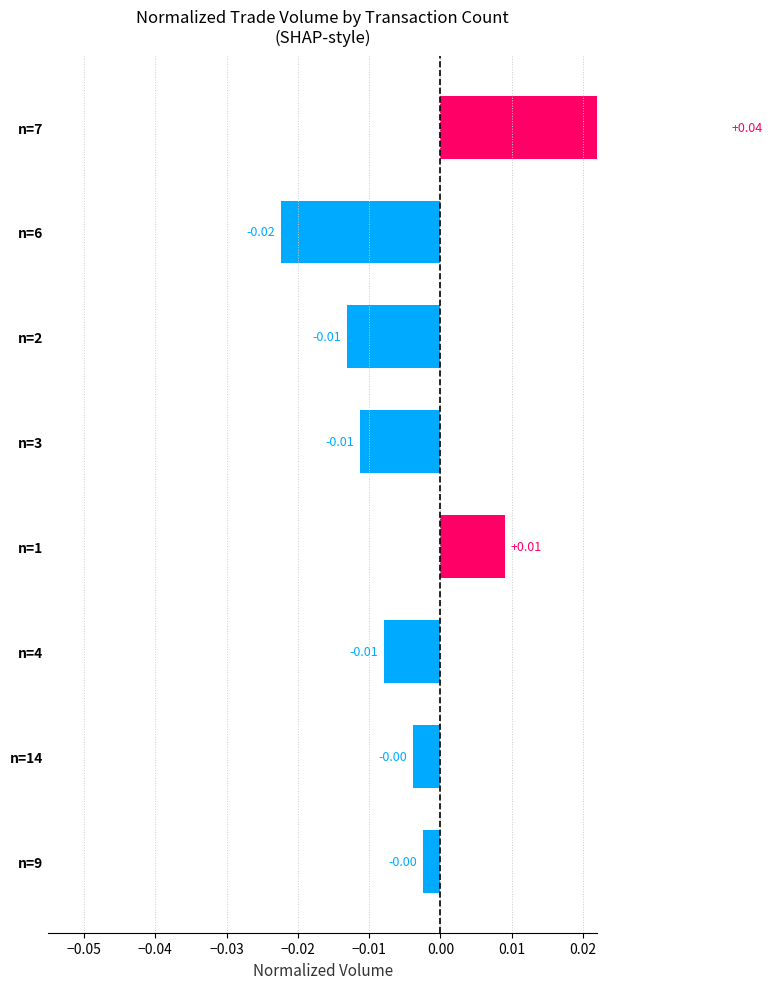

What is the difference between the maximum and second lowest values?

0.1